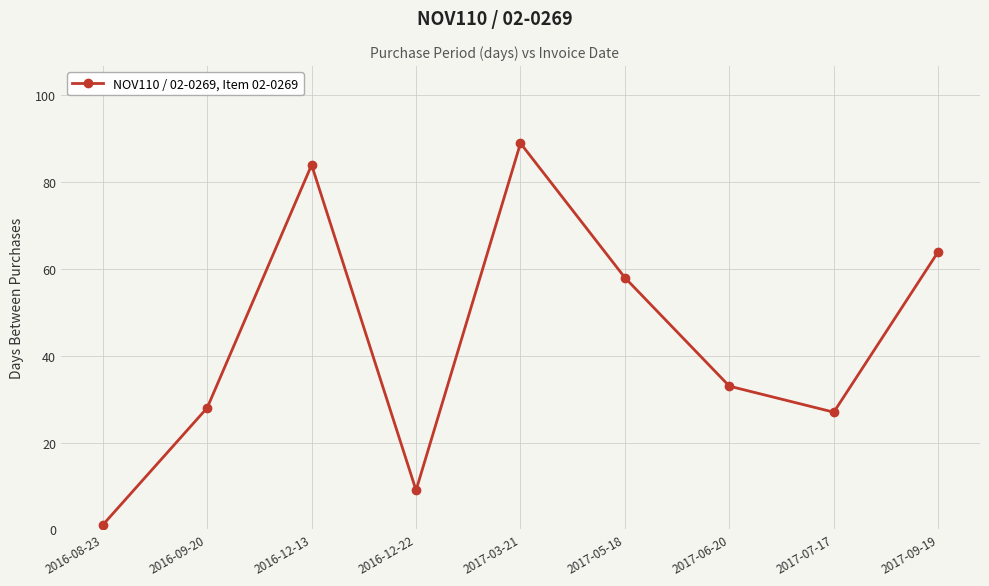

Reading right to left, what are all the values shown in this chart?

64	27	33	58	89	9	84	28	1